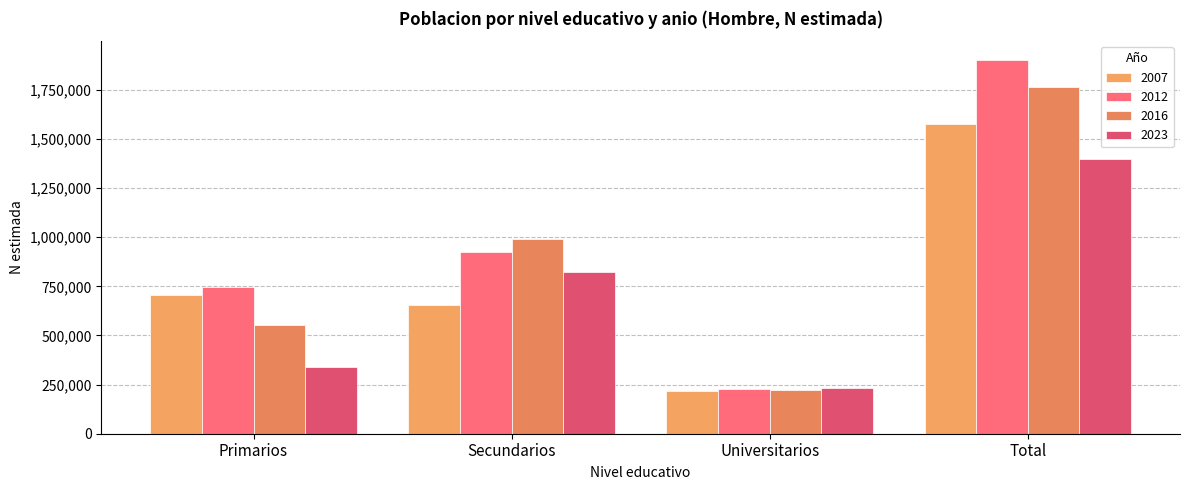

True or false: 2012 has a value of 1277691 at Total.

False